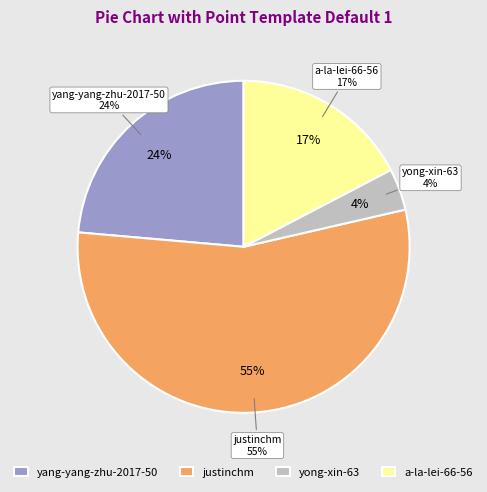

Count the number of slices in the pie.

4